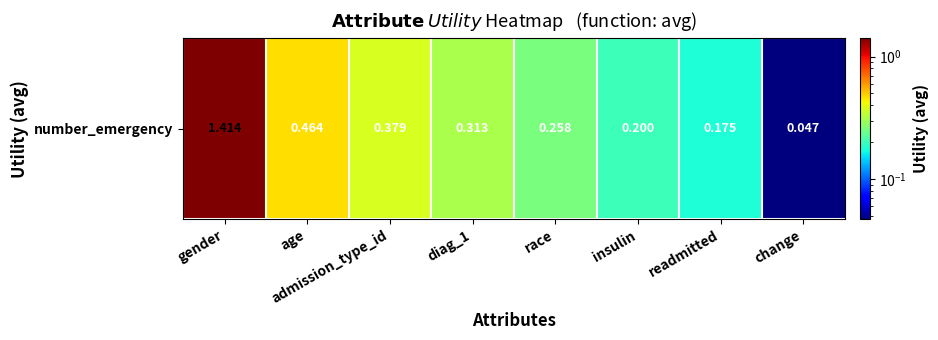

What value does the data have at race?

0.3